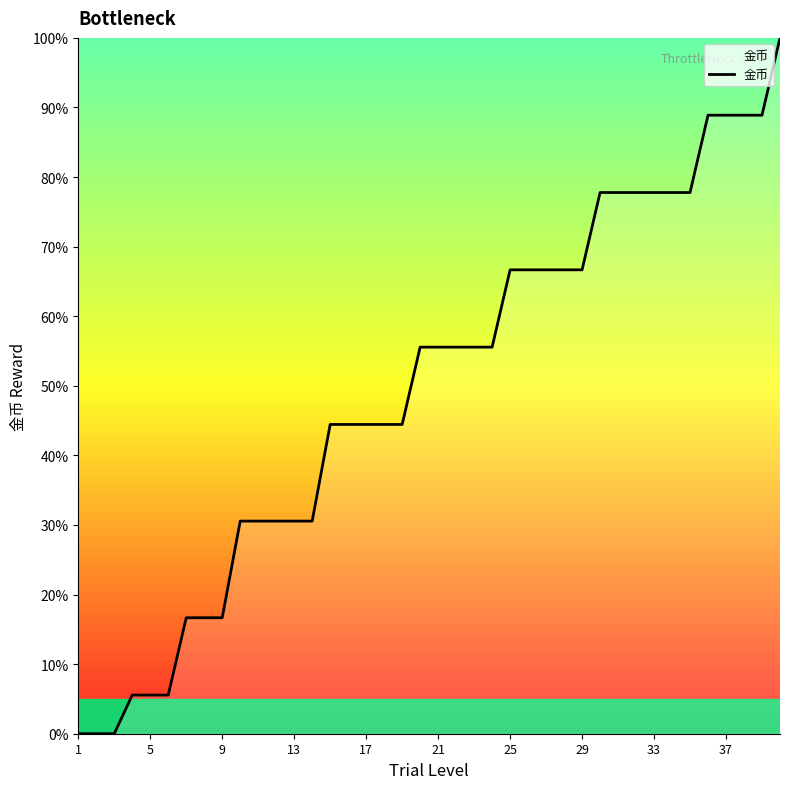

What is the sum of all values?

1975.0